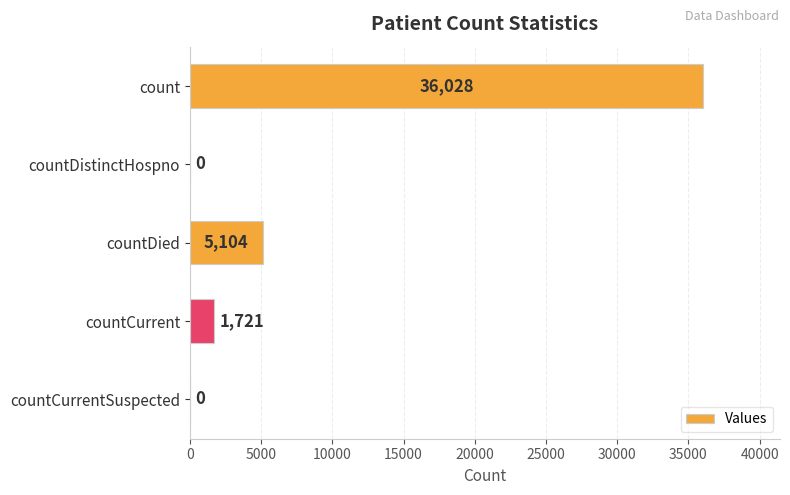

At which label is the value closest to 18014?

countDied